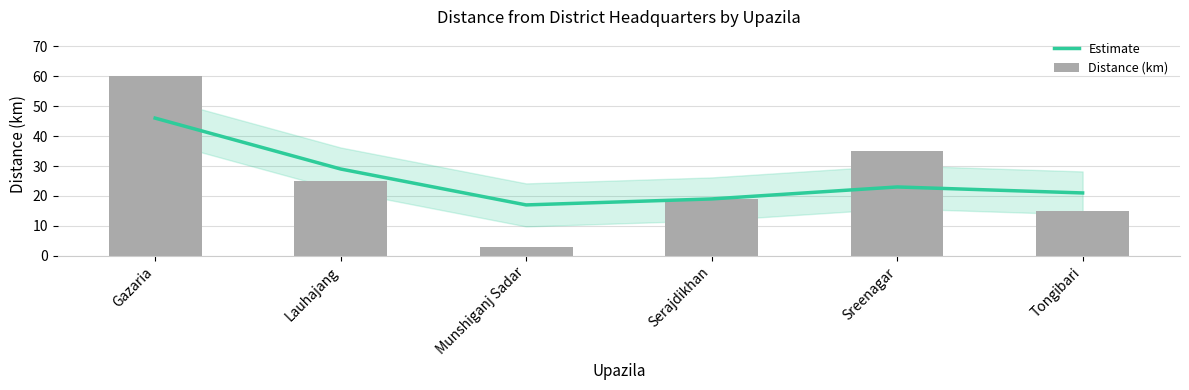

What is the total value across all series at Lauhajang?

54